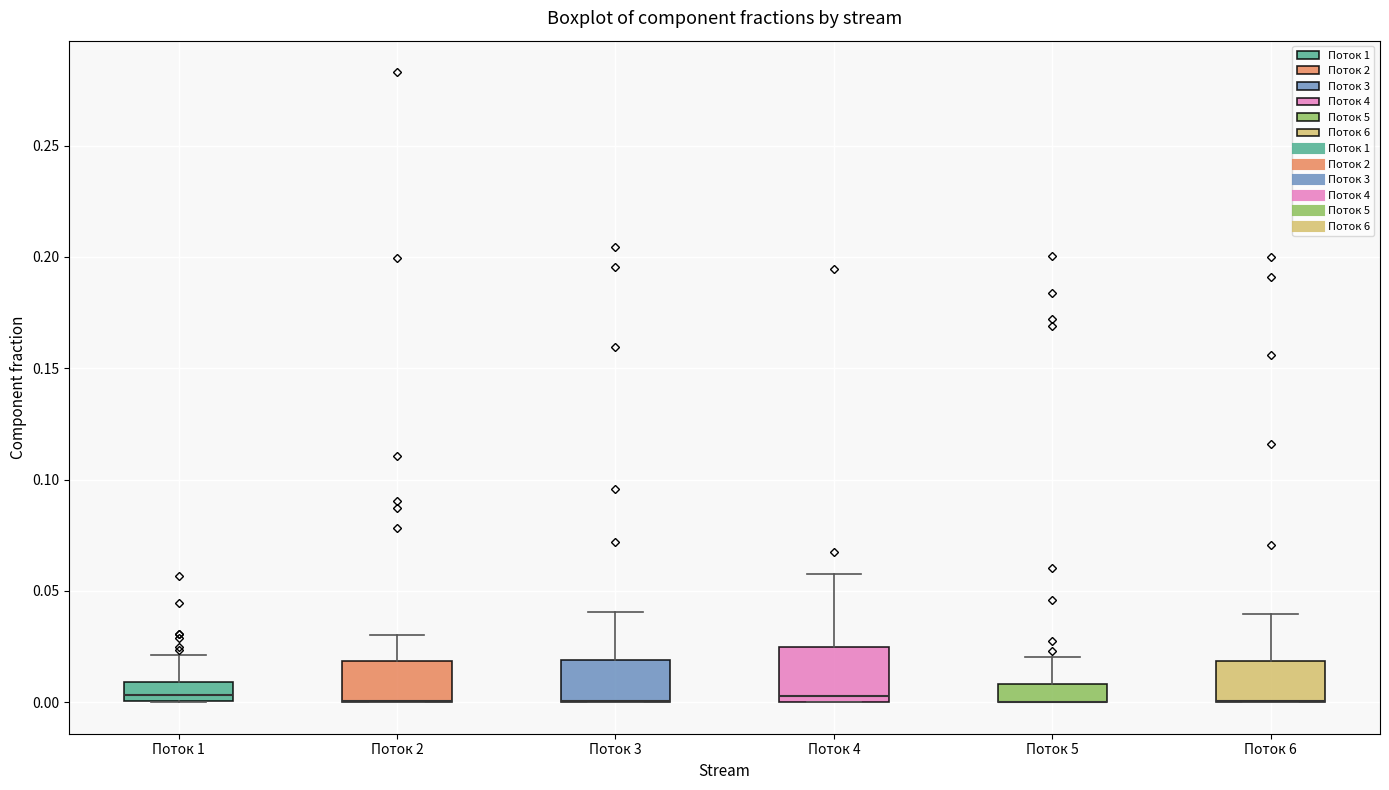

Reading left to right, read every box against the y-axis: the position of its median line, the range the box covers, and the ends of its whiskers. The values are not printed on the chart, so give them approximately, as read against the axis.

Поток 1: median 0.005, box 0.000 to 0.010, whiskers 0.000 to 0.020
Поток 2: median 0.000 (drawn on the box's lower edge), box 0.000 to 0.020, whiskers 0.000 to 0.030
Поток 3: median 0.000 (drawn on the box's lower edge), box 0.000 to 0.020, whiskers 0.000 to 0.040
Поток 4: median 0.005, box 0.000 to 0.025, whiskers 0.000 to 0.060
Поток 5: median 0.000 (drawn on the box's lower edge), box 0.000 to 0.010, whiskers 0.000 to 0.020
Поток 6: median 0.000 (drawn on the box's lower edge), box 0.000 to 0.020, whiskers 0.000 to 0.040